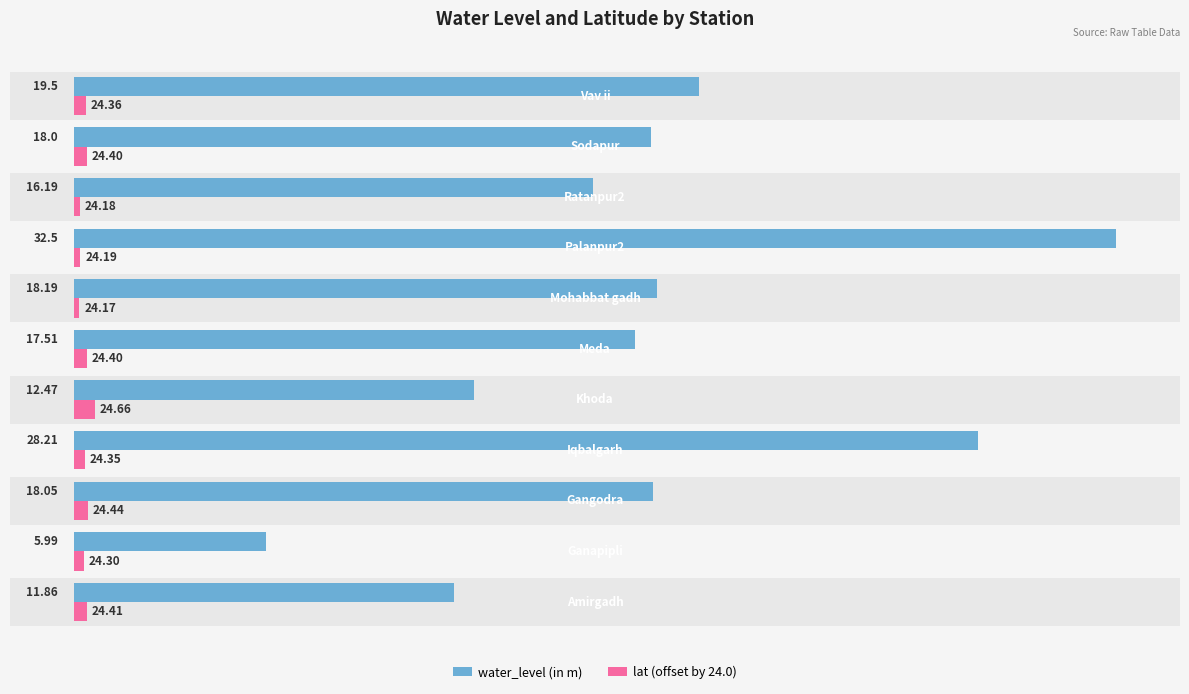

What are all the series names shown in the legend?

water_level (in m), lat (offset by 24.0)